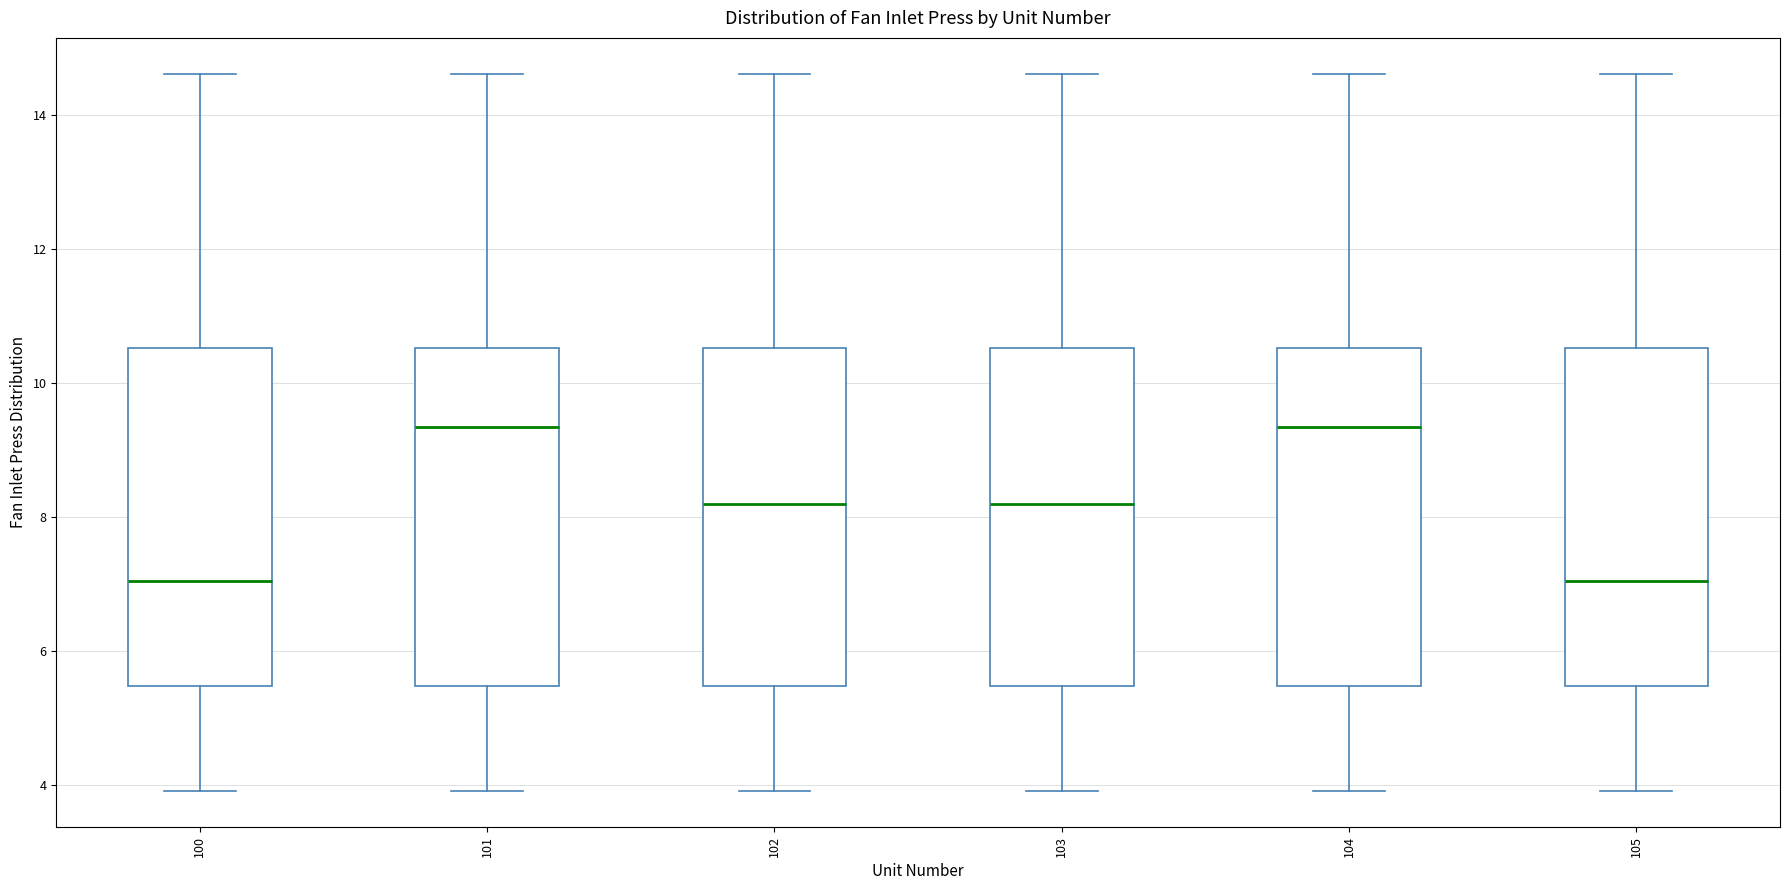

Where is the lower edge of the box at x = 105 on the y-axis? The values are not printed on the chart, so give them approximately, as read against the axis.

5.4